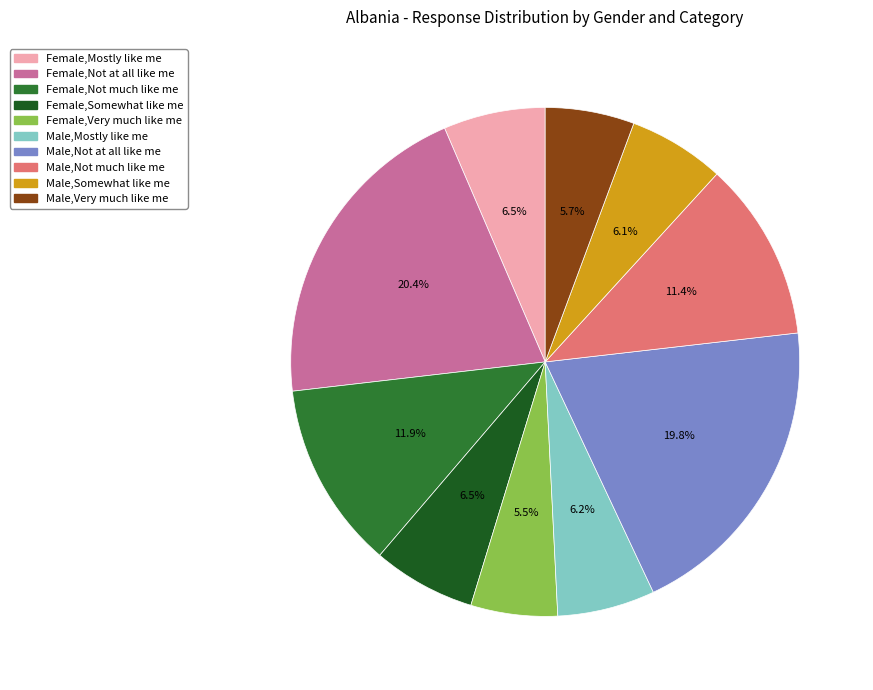

What portion of the pie excludes Female,Not at all like me?

79.6%